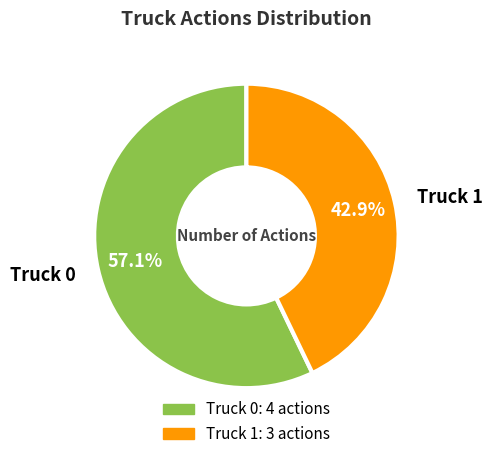

True or false: Truck 0 accounts for 57% of the total.

True